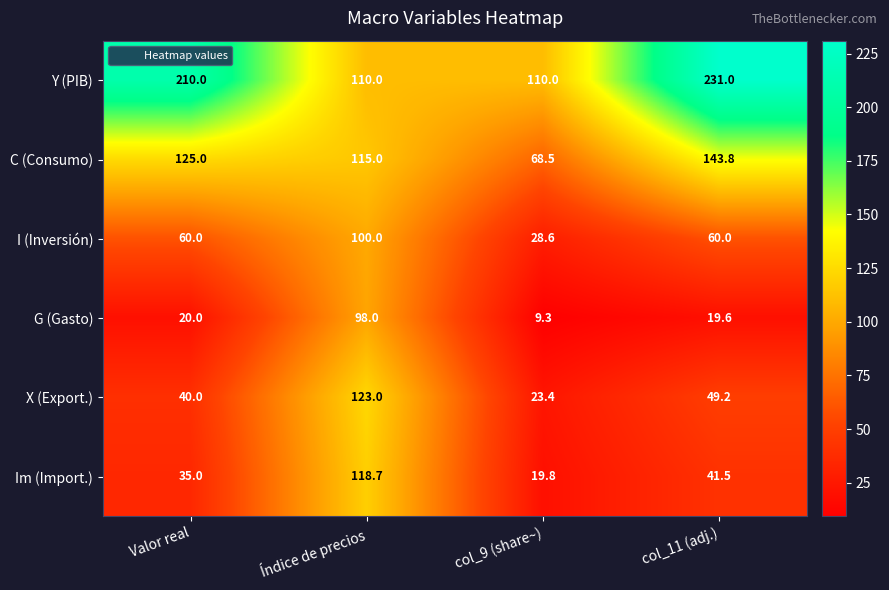

At which label is X (Export.) closest to 73?

col_11 (adj.)